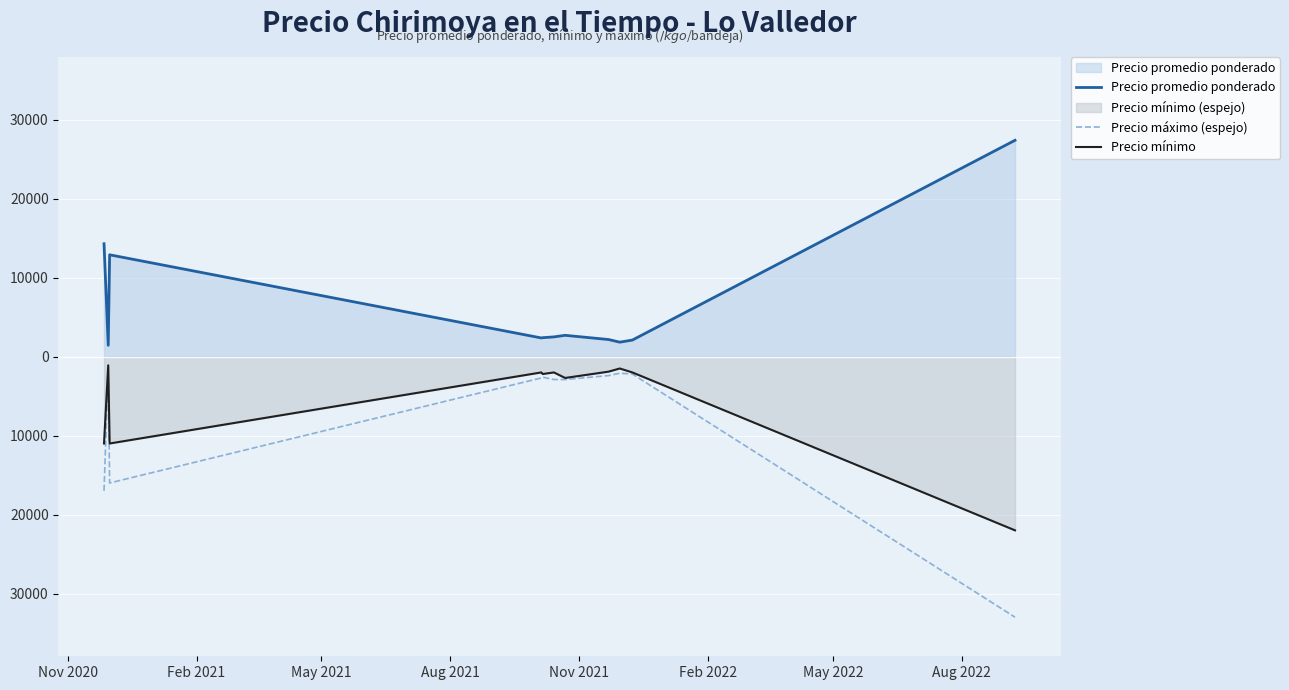

How many data points in Precio promedio ponderado are above 2400?

5